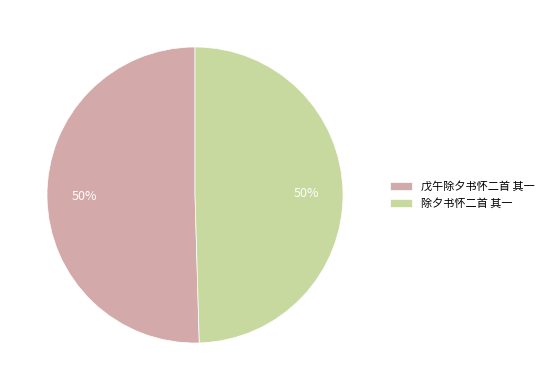

To the nearest percent, what is the combined percentage of 除夕书怀二首 其一 and 戊午除夕书怀二首 其一?

100%